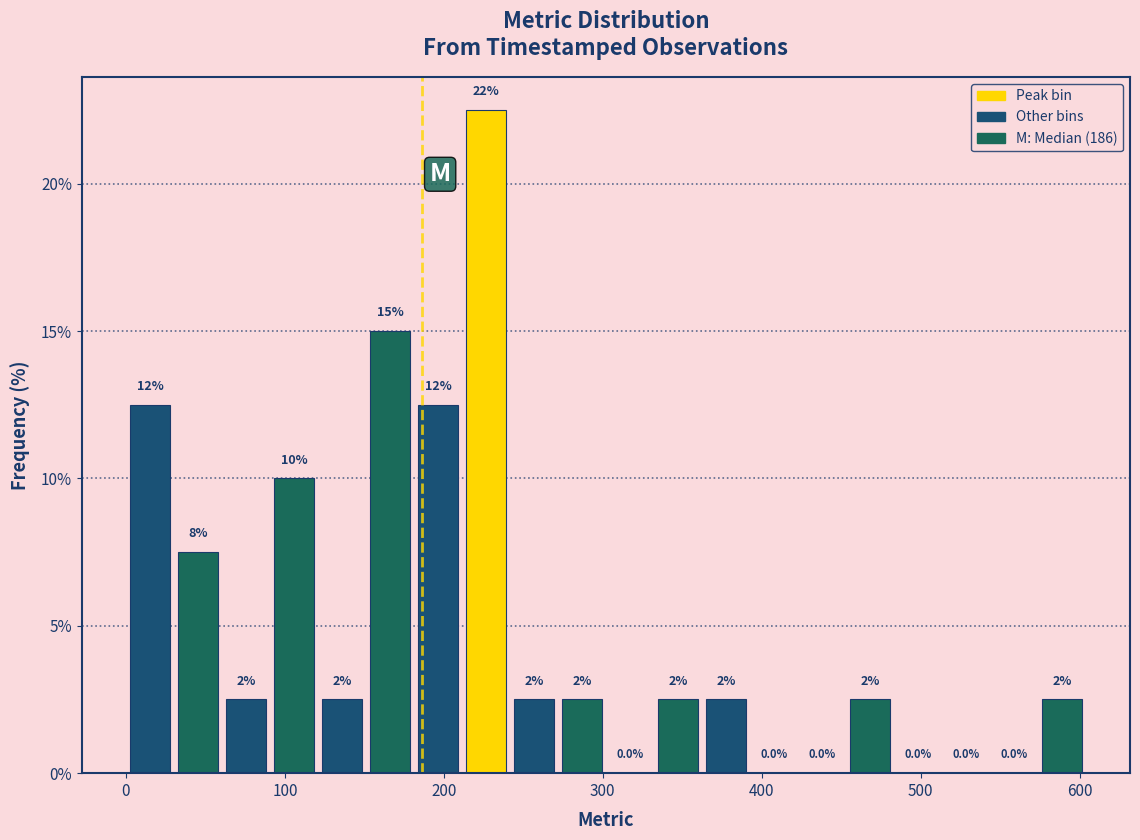

Read against the x-axis, roughly where is the centre of the tallest bar?

230